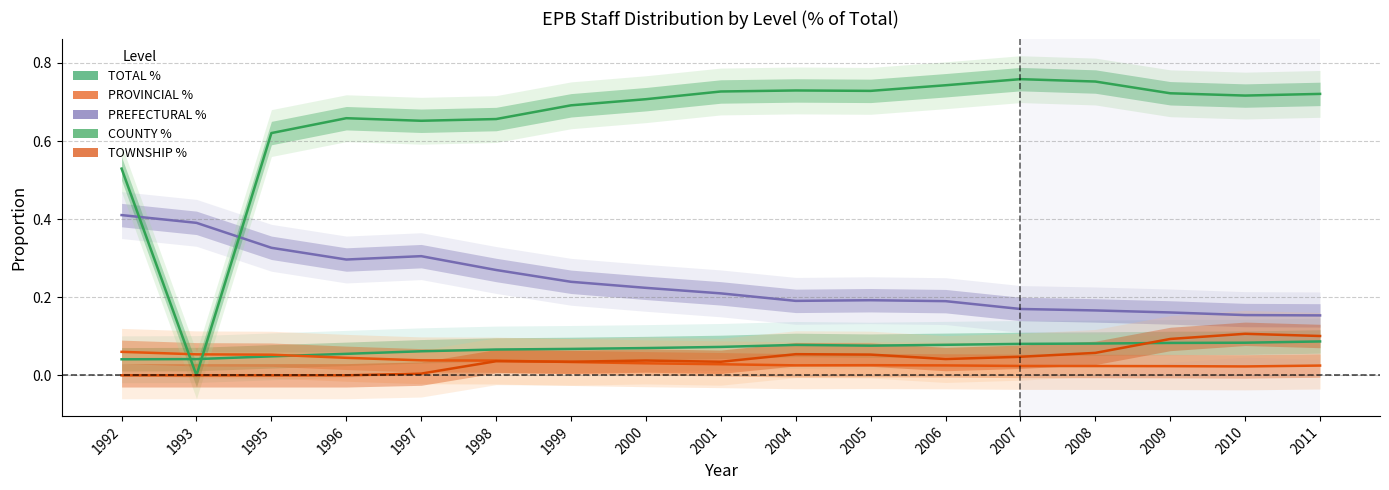

How many categories are shown in the chart?

17